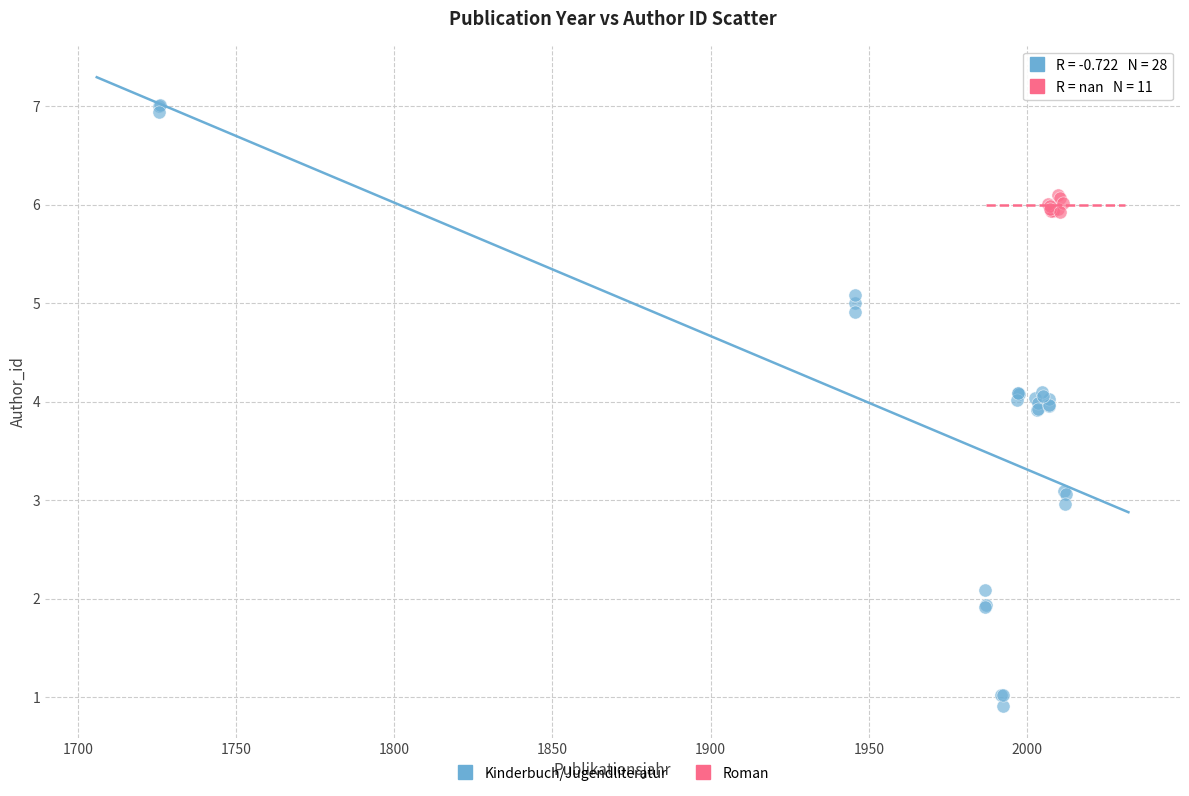

Which series has the largest Y range (max minus min)?

Kinderbuch/Jugendliteratur